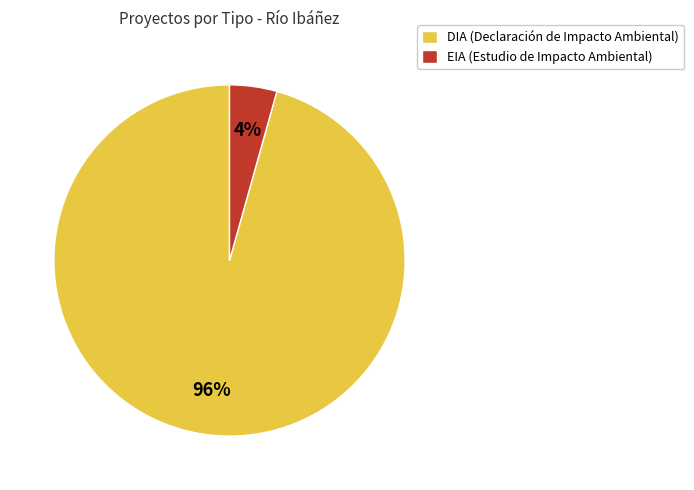

Between EIA (Estudio de Impacto Ambiental) and DIA (Declaración de Impacto Ambiental), which is larger?

DIA (Declaración de Impacto Ambiental)